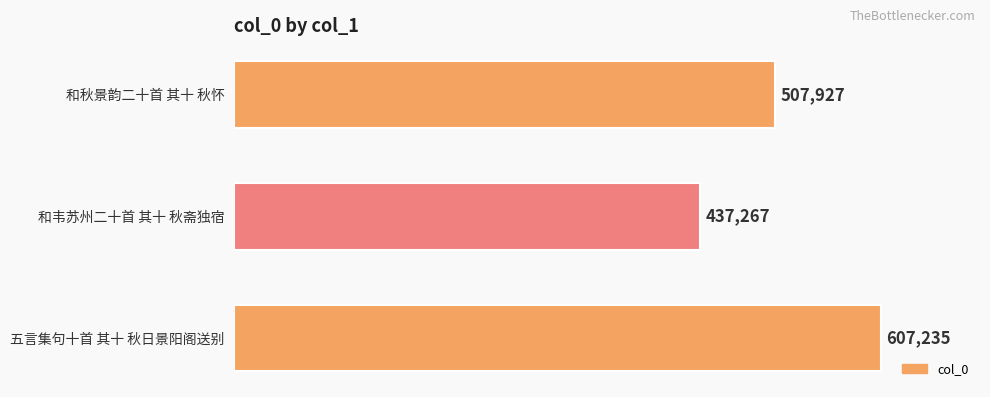

True or false: the data shows 596563 at 和韦苏州二十首 其十 秋斋独宿.

False